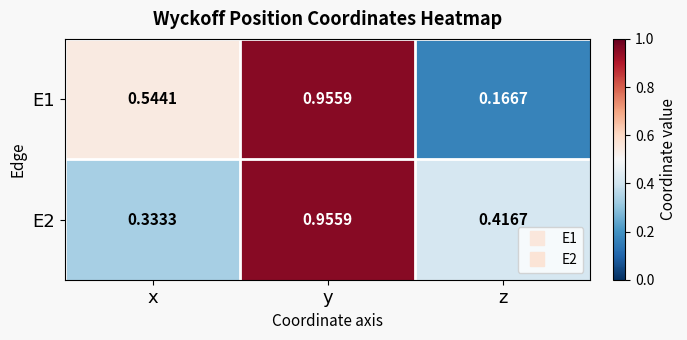

Rank the categories by E1 value from highest to lowest.

y, x, z